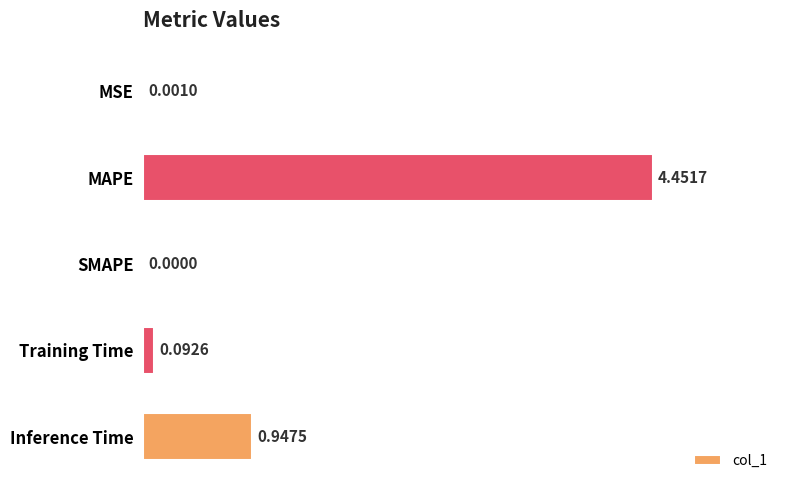

What is the sum of all values?

5.5